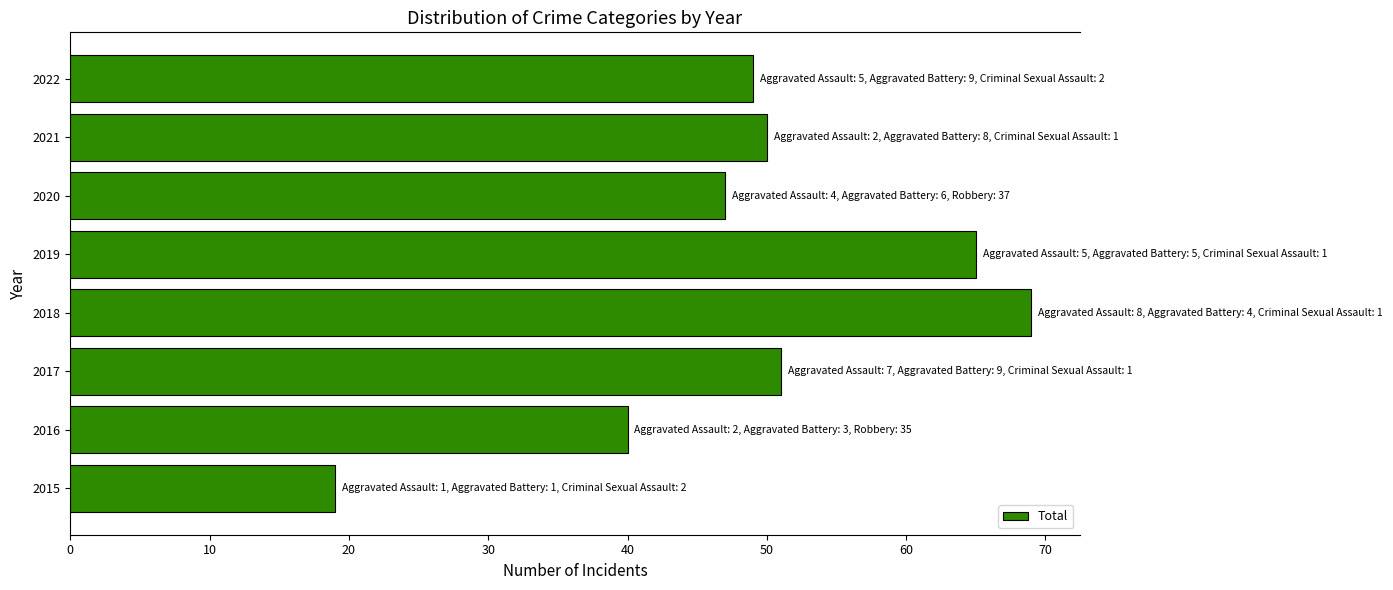

Does the chart contain any negative values?

No